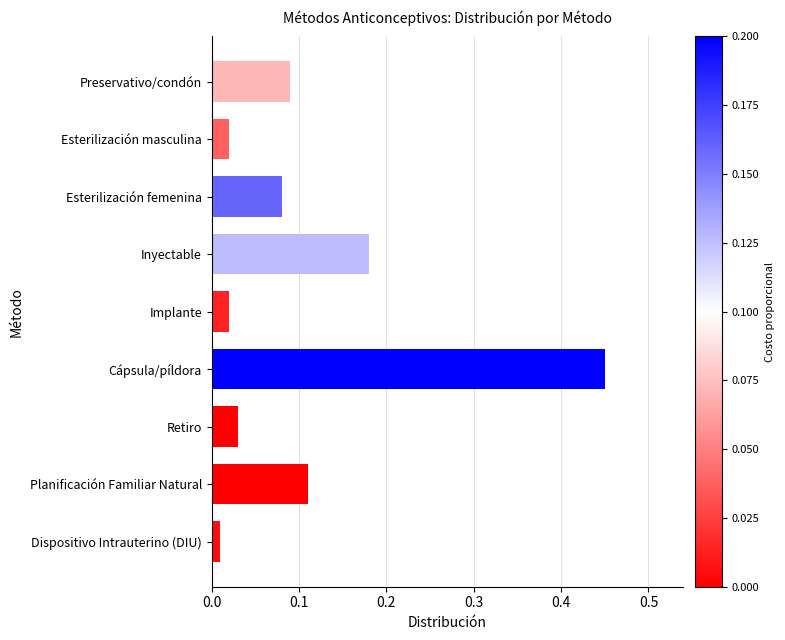

Which has a higher value, Implante or Inyectable?

Inyectable